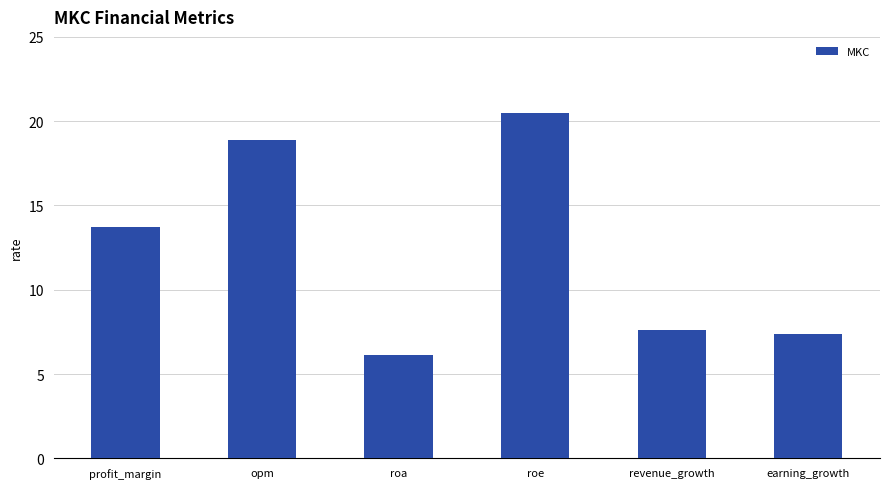

Is it true that the value at opm is 31.3?

False